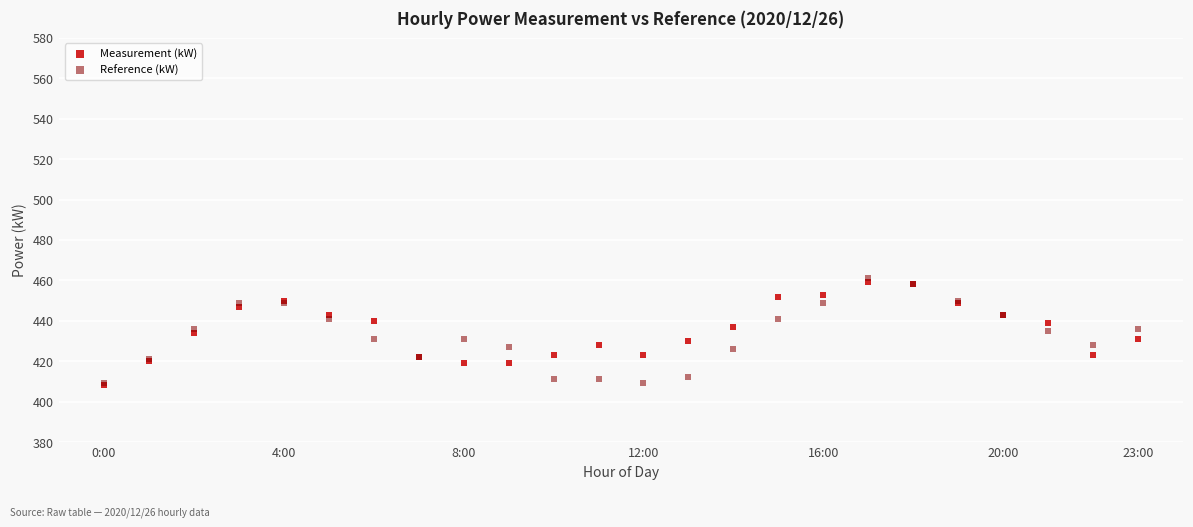

What are all the series names shown in the legend?

Measurement (kW), Reference (kW)